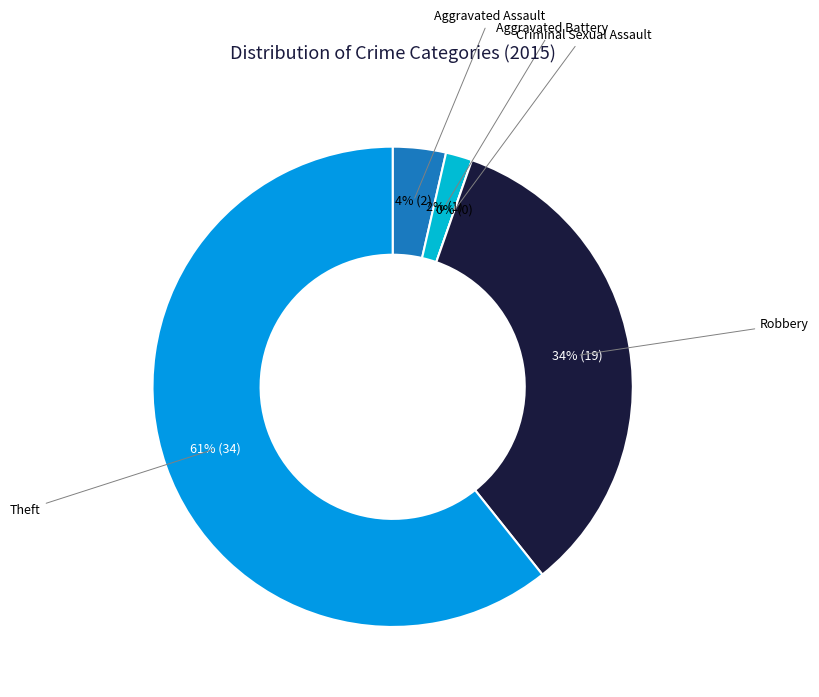

True or false: Aggravated Assault accounts for 18% of the total.

False